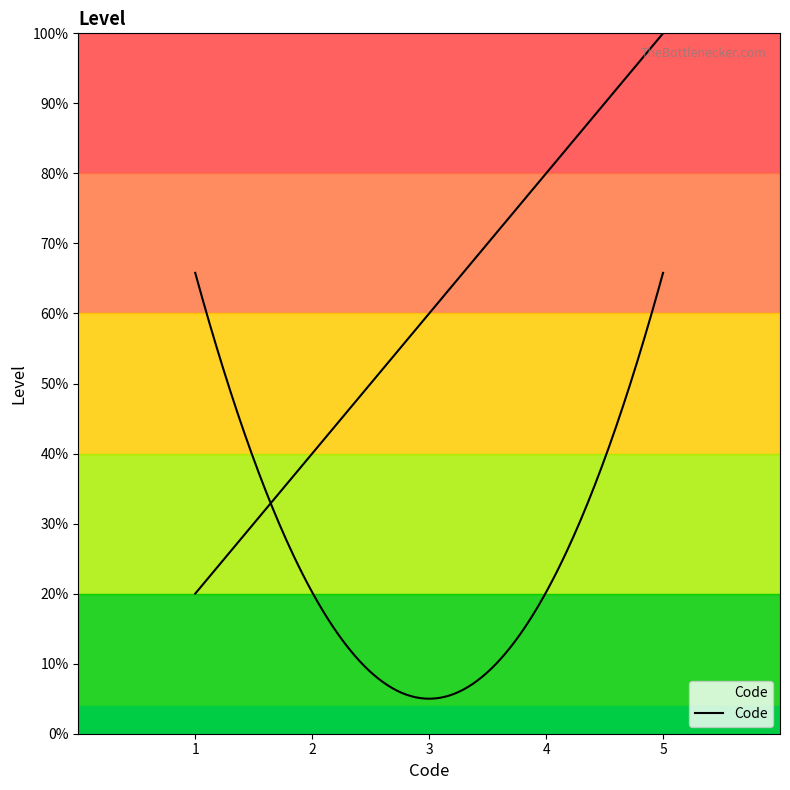

Which label corresponds to the largest value in the chart?

5